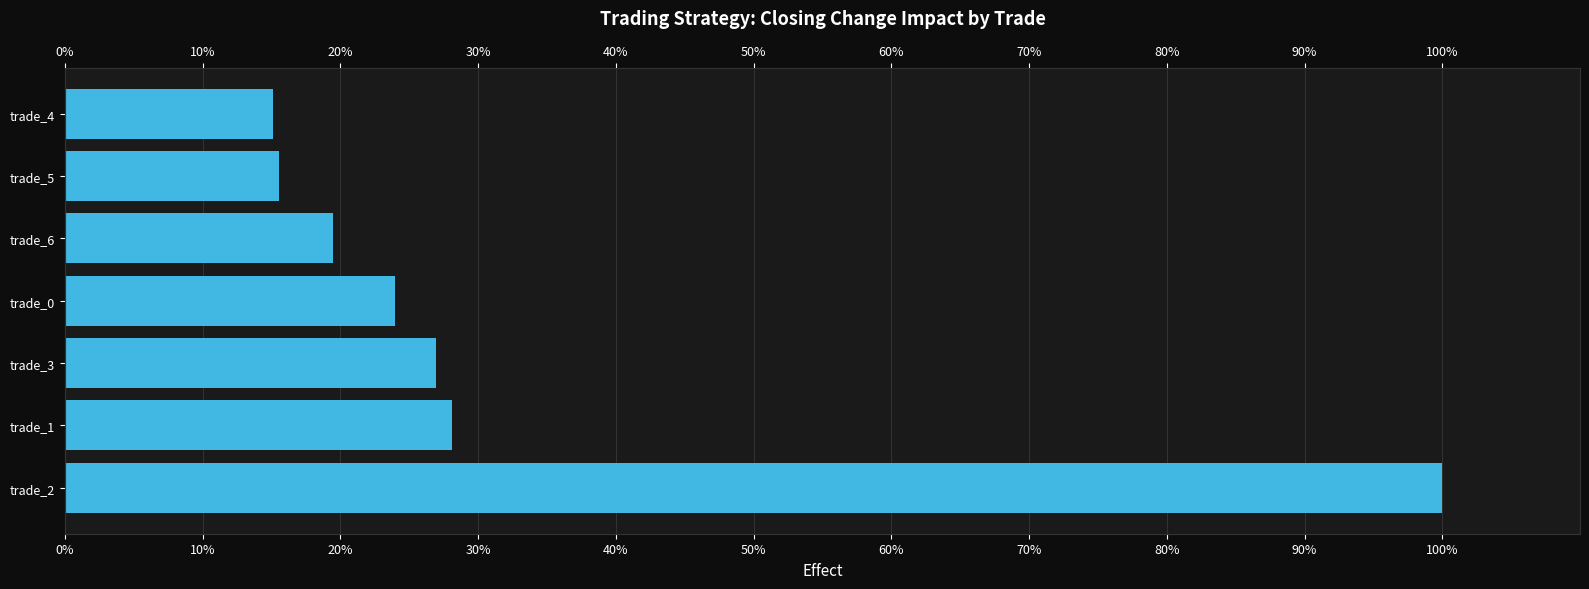

How many distinct data groups are displayed?

1